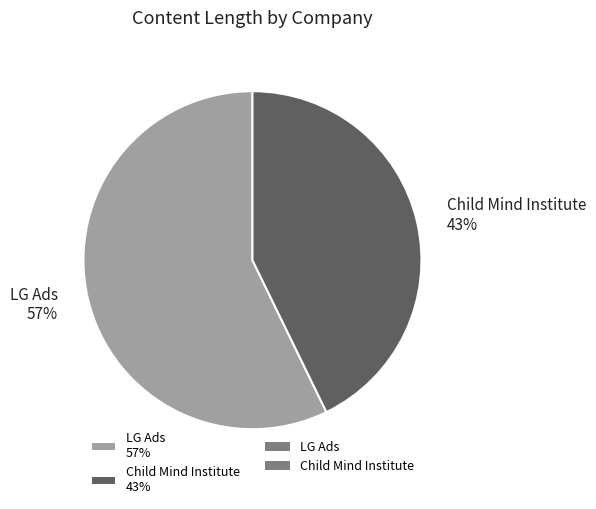

To the nearest percent, what is the average slice percentage?

50%